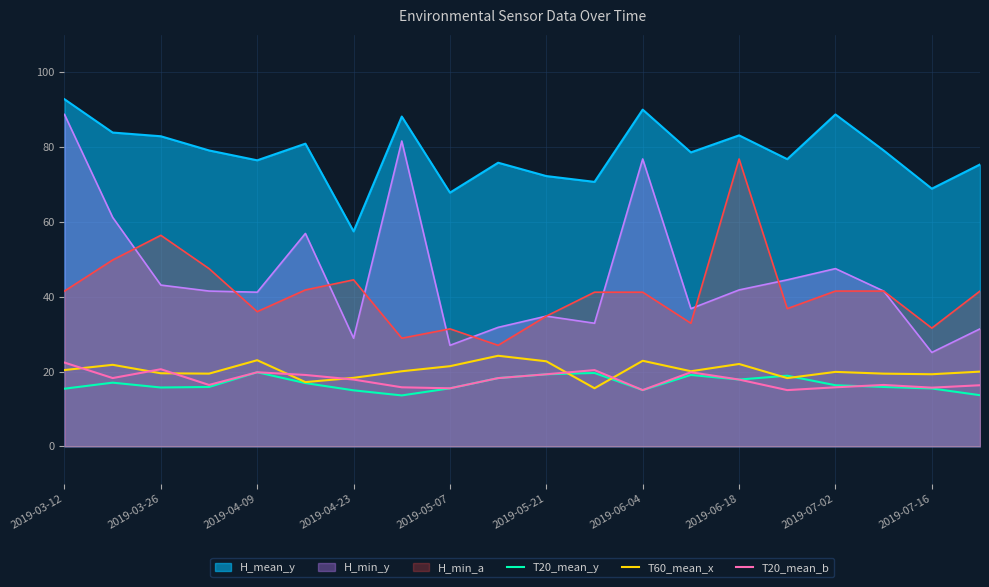

At 2019-03-26, list the series in order from smallest to largest.

T20_mean_y, T60_mean_x, T20_mean_b, H_min_y, H_min_a, H_mean_y